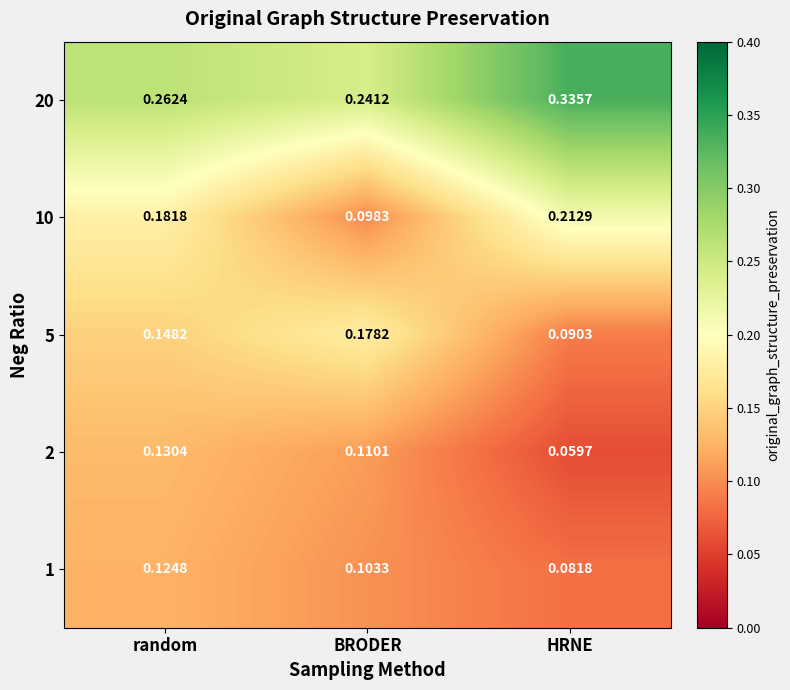

List the labels in order of 1 value, largest first.

random, BRODER, HRNE